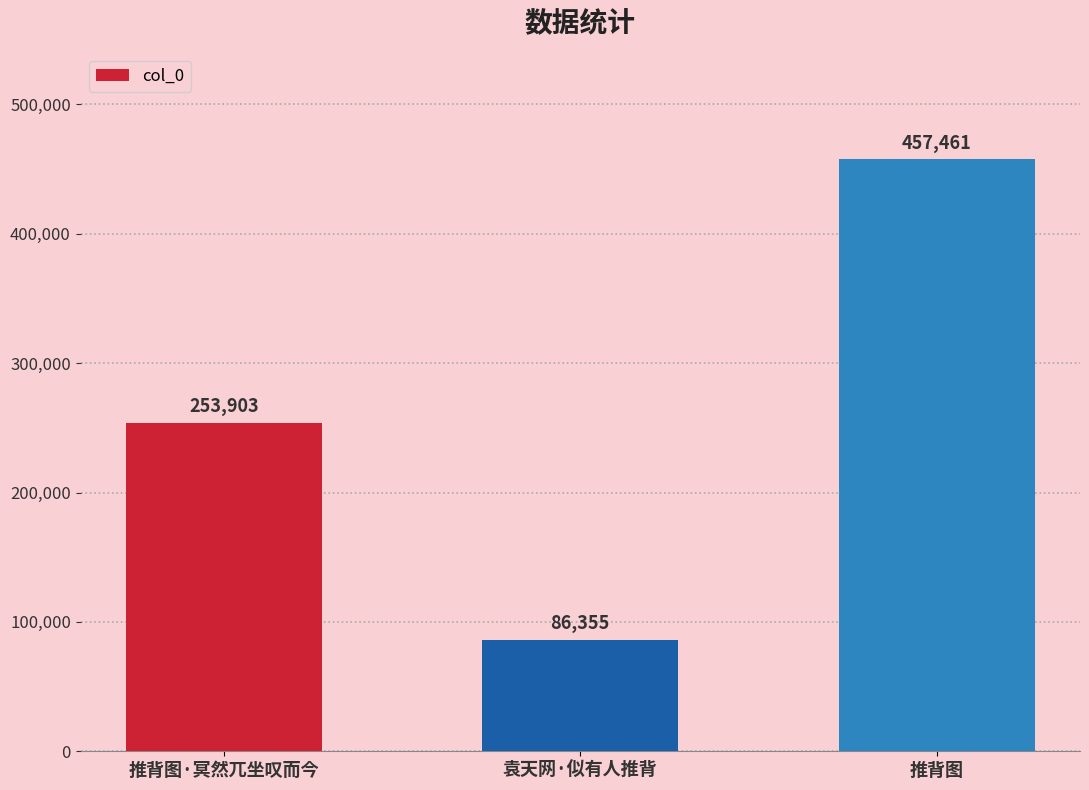

What is the greatest value displayed?

457461